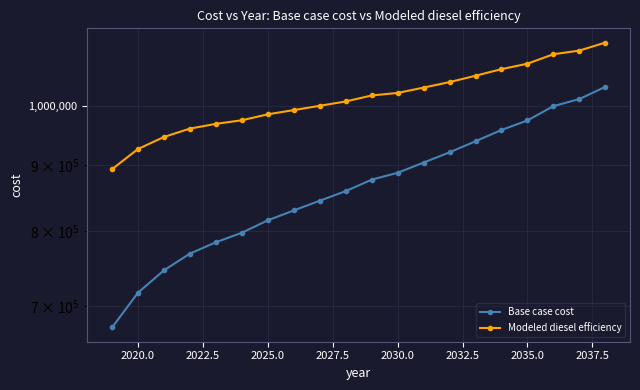

What is the sum of all Base case cost values?

17336413.8